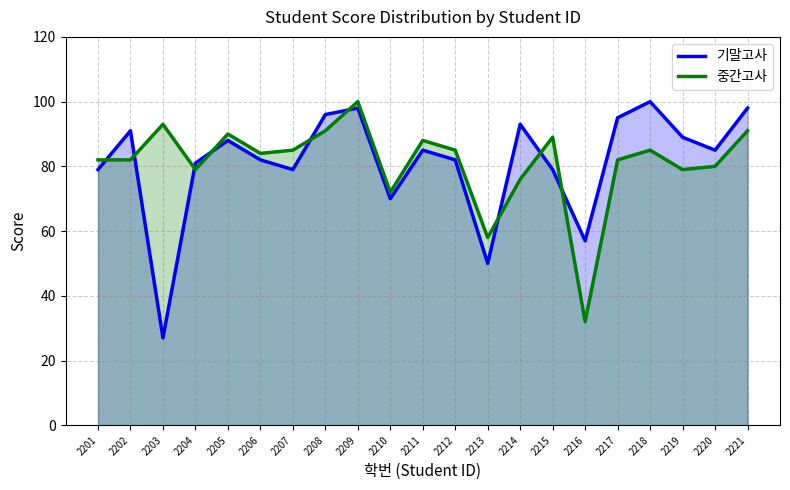

How many series are shown in this chart?

2